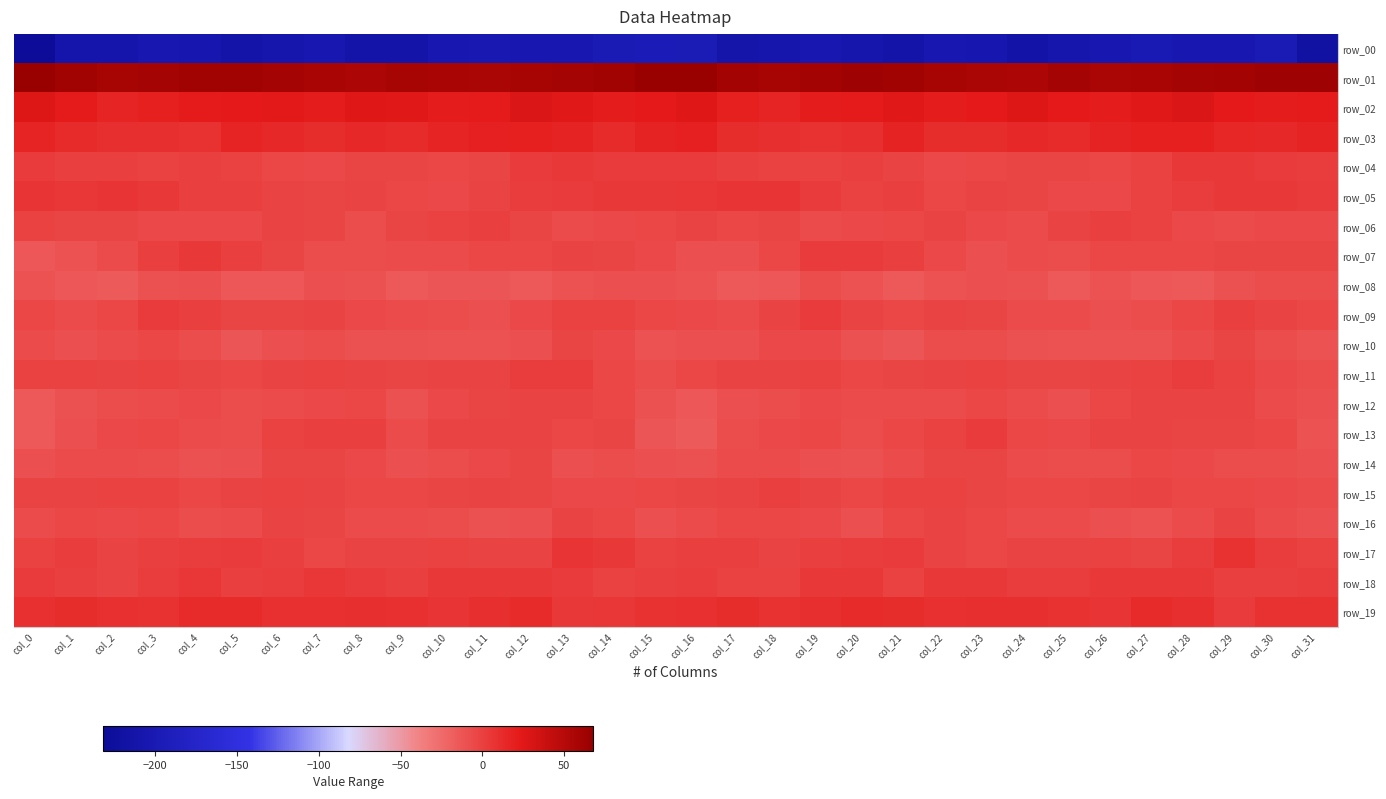

What is the total value across all series at col_18?

-165.7